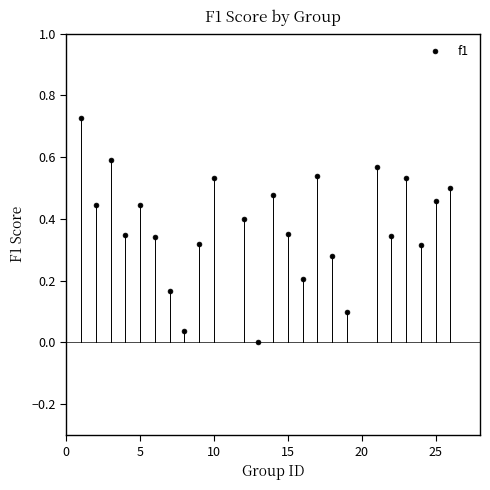

What is the range of X values (max minus min)?

25.0